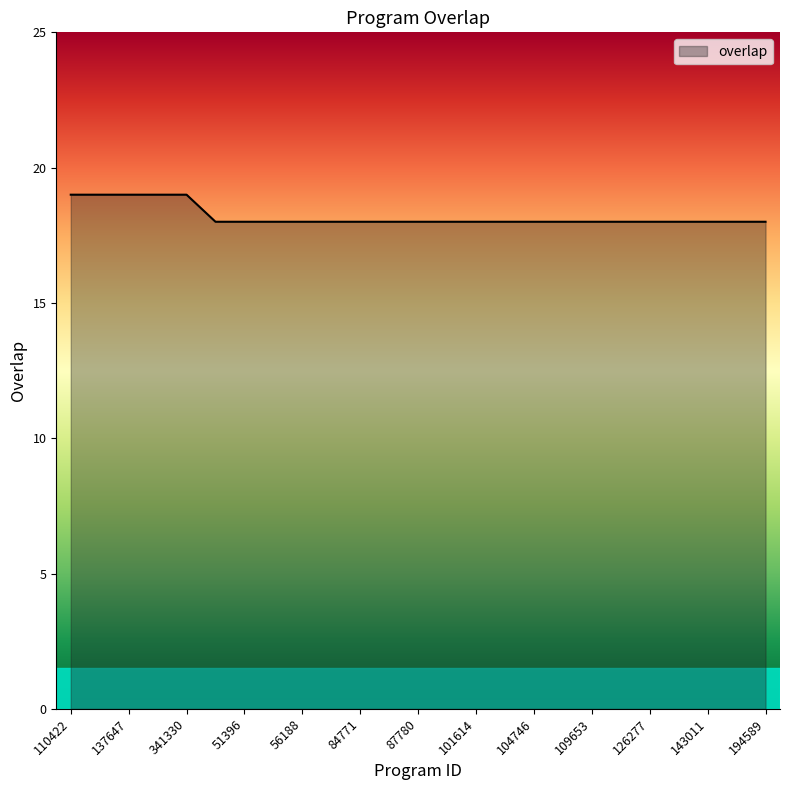

What is the maximum value shown in the chart?

19